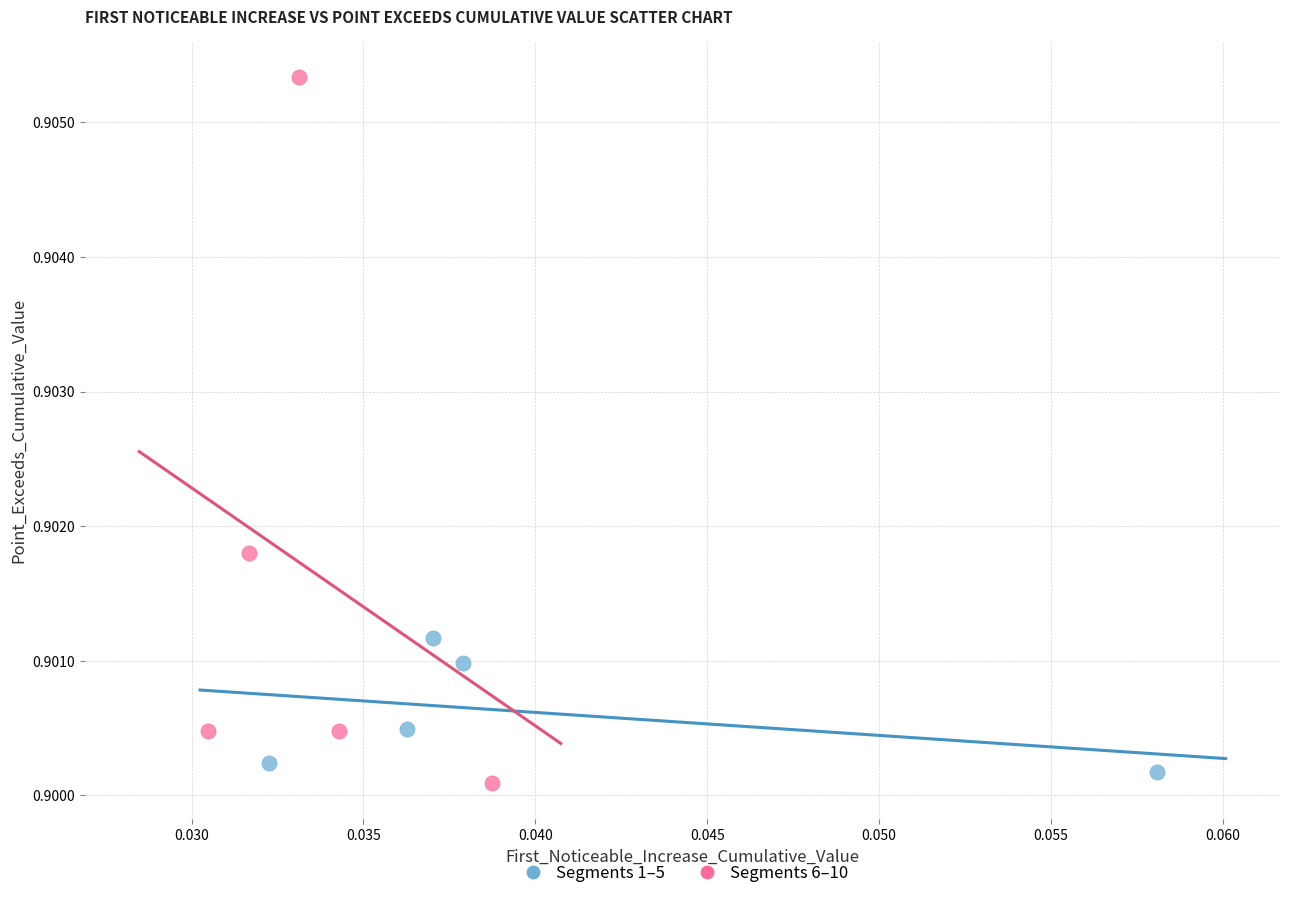

Which series has the largest Y range (max minus min)?

Segments 6–10